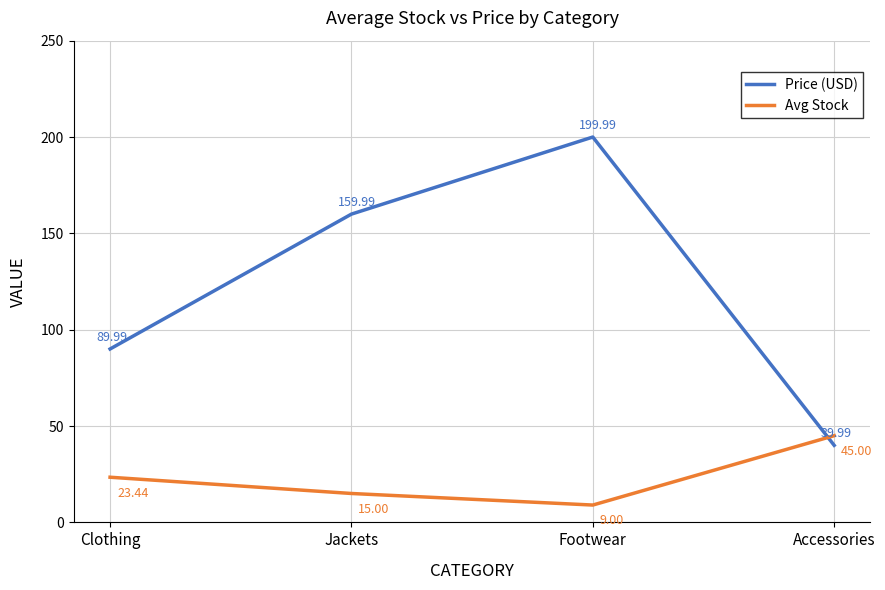

The Price (USD) series shows 53.2 at Accessories. True or false?

False